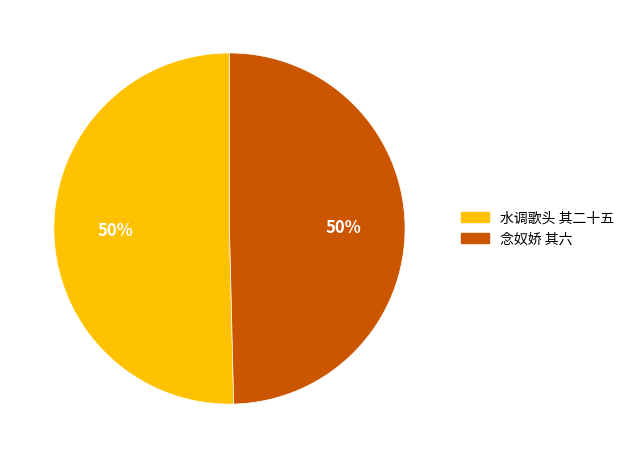

To the nearest percent, what is the average slice percentage?

50%